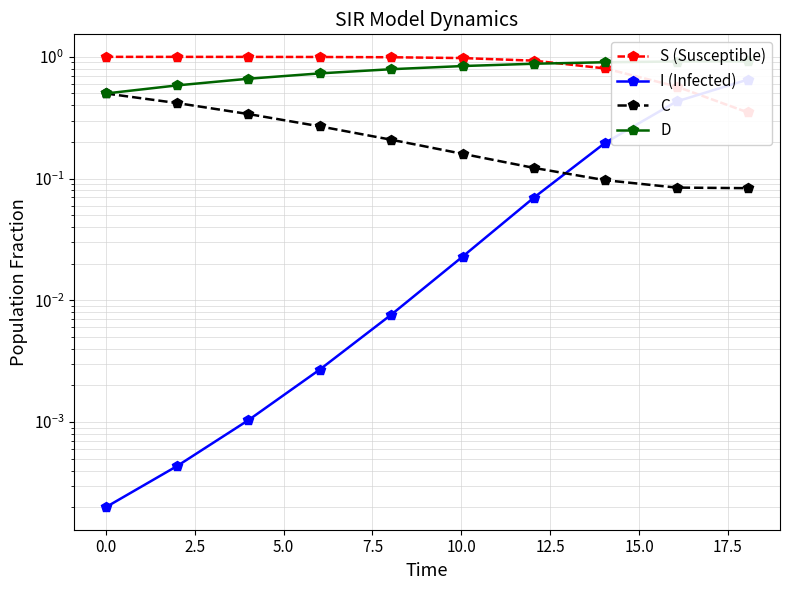

What is the greatest value displayed?

1.0